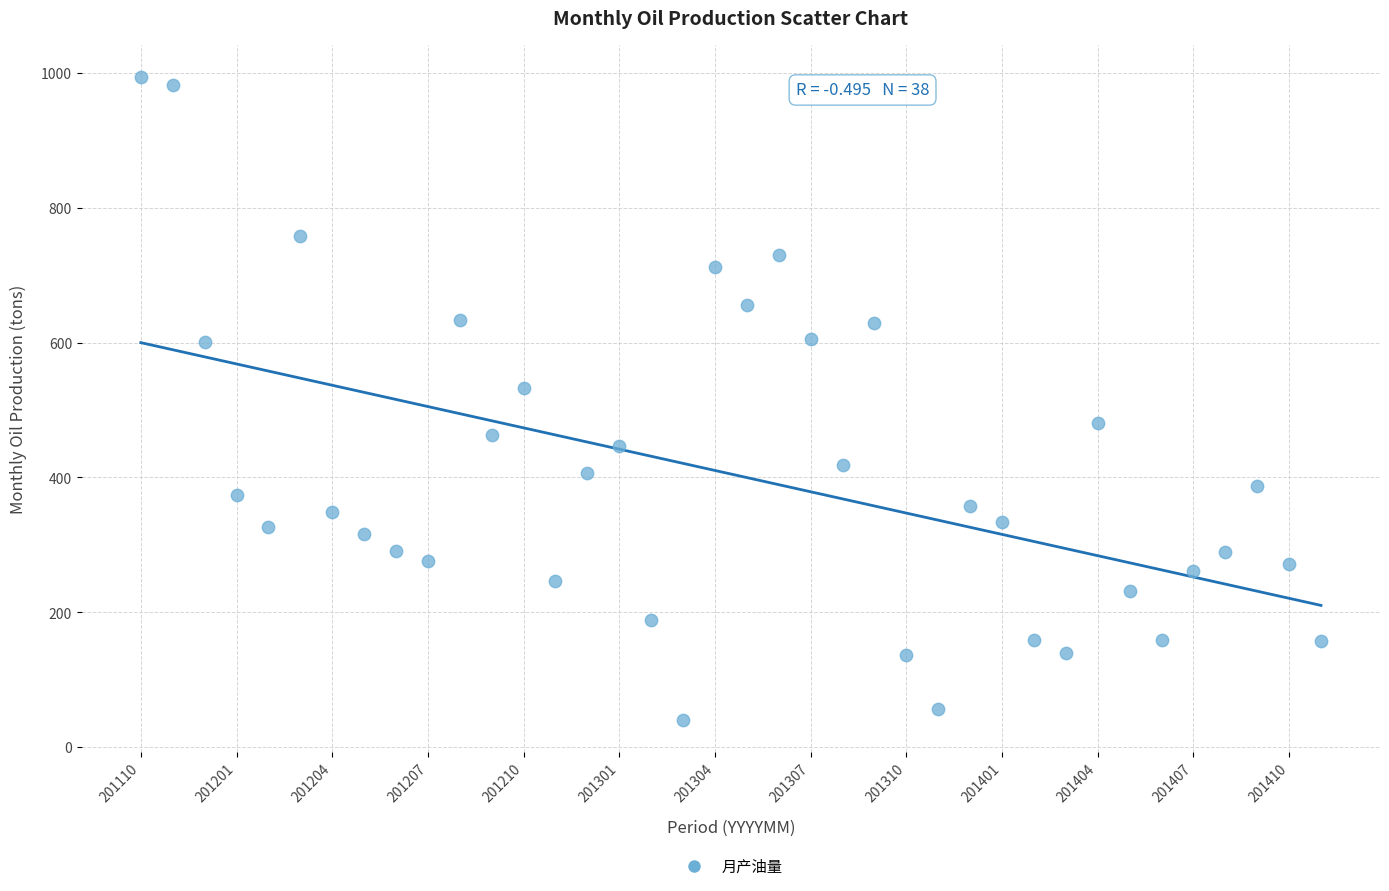

What Y value in the scatter plot is closest to 517?

533